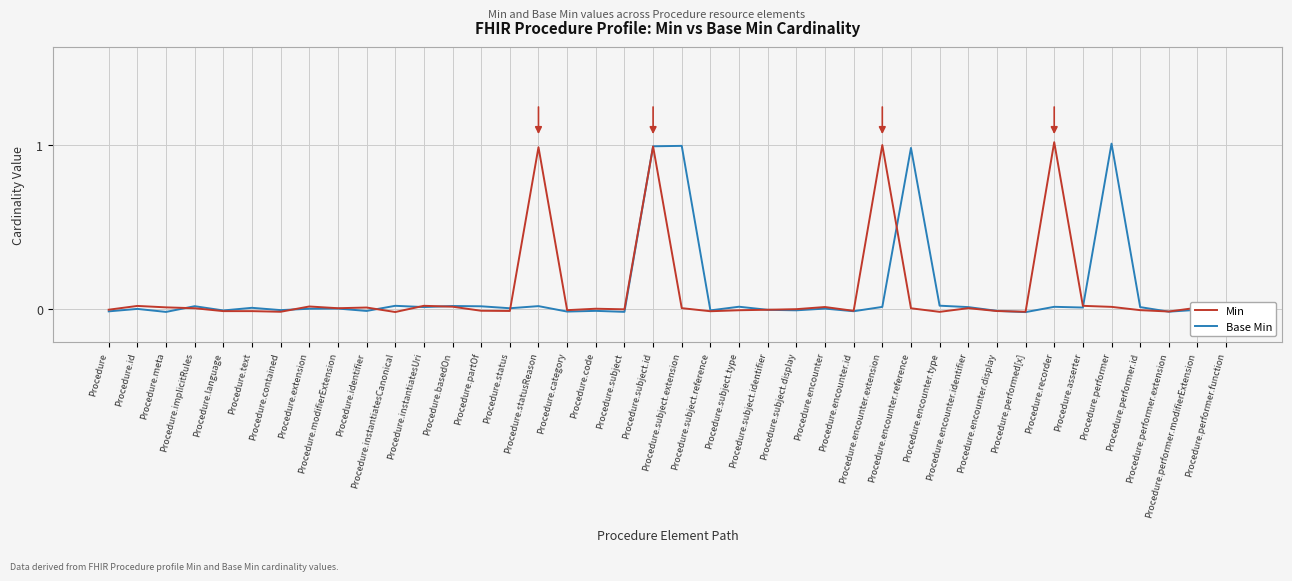

At which category does Base Min reach its first local peak?

Procedure.id